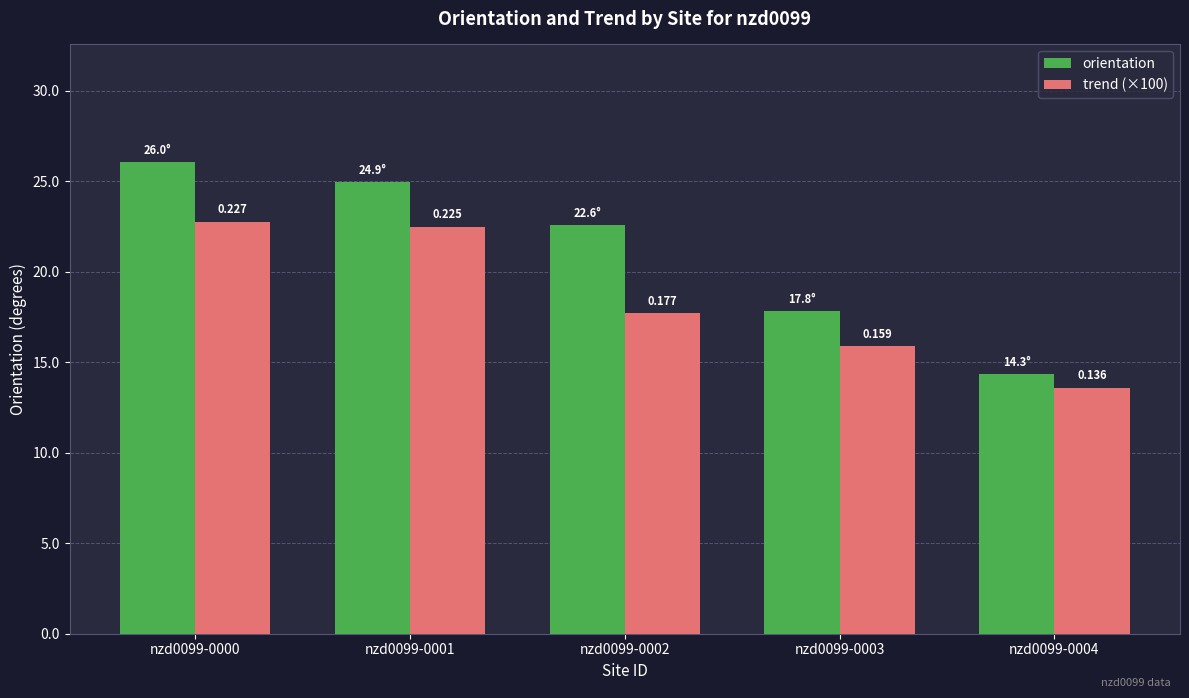

What is the difference between the highest and lowest values at nzd0099-0003?

1.9